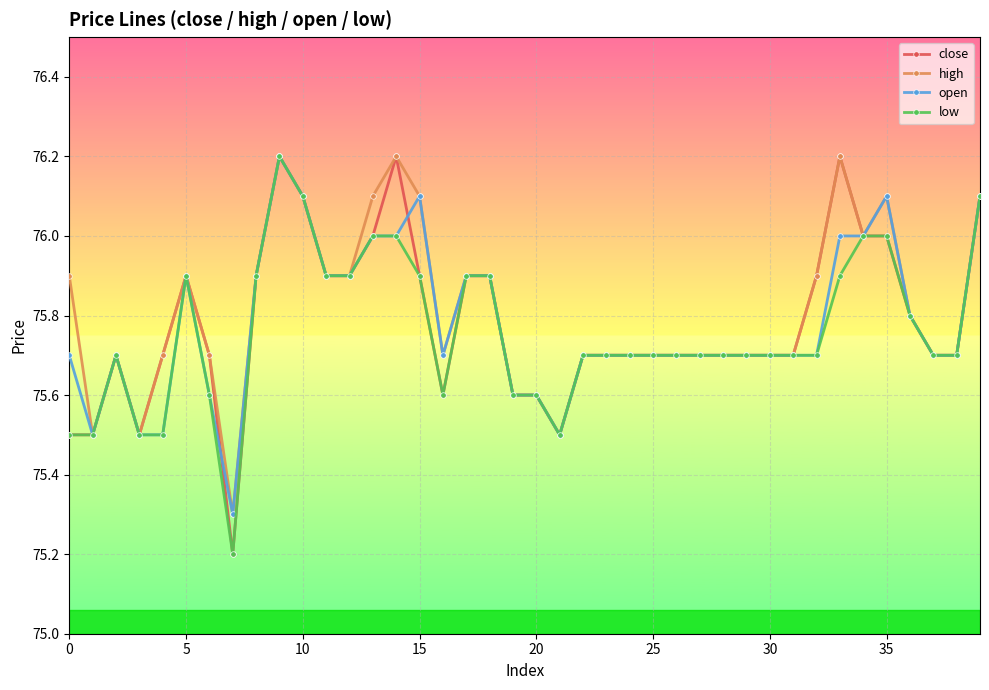

Does the chart have visible grid lines?

Yes